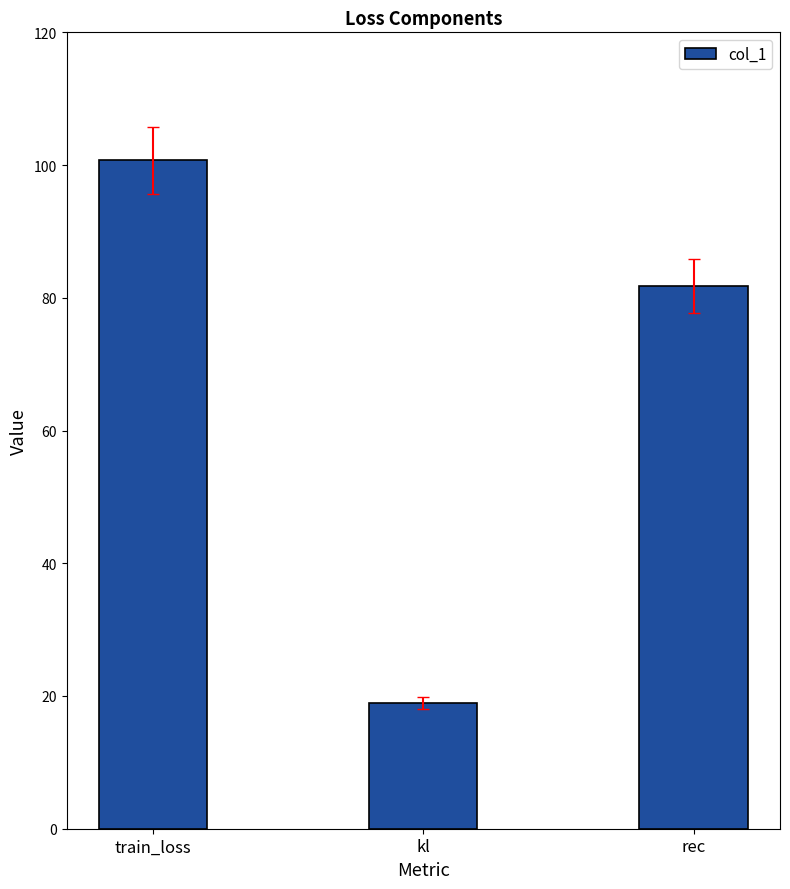

What is the average value?

67.1